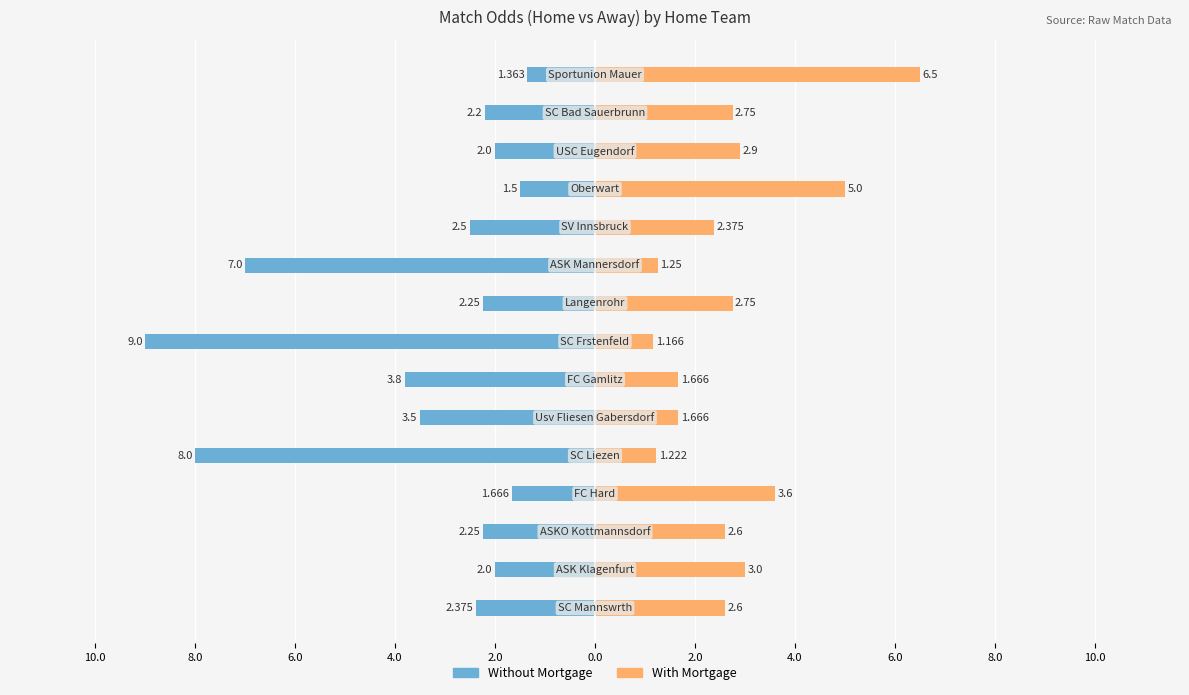

What is the value of the Without Mortgage bar at the 9th from the left?

-2.2